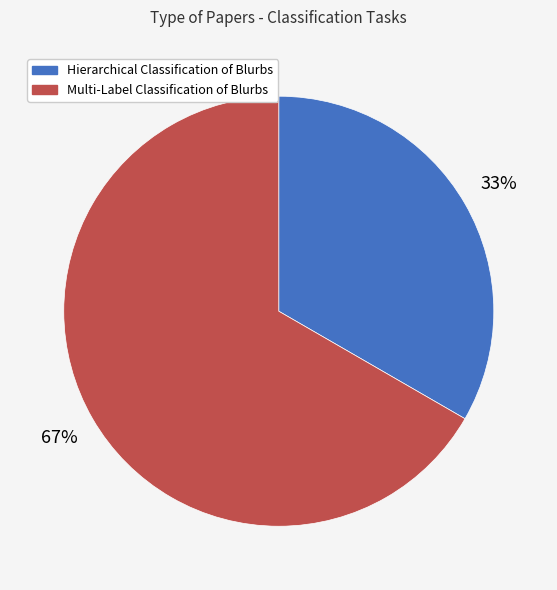

To the nearest percent, what is the average slice percentage?

50%